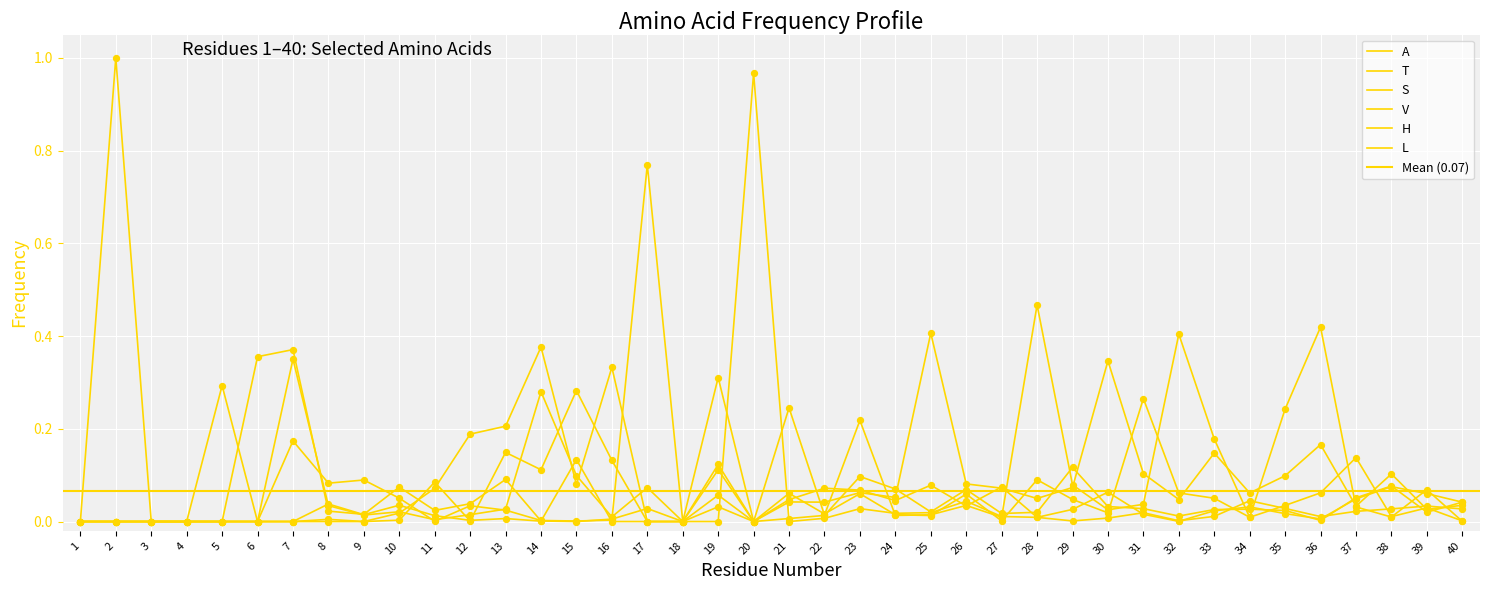

At which category is the sum across all series the highest?

2